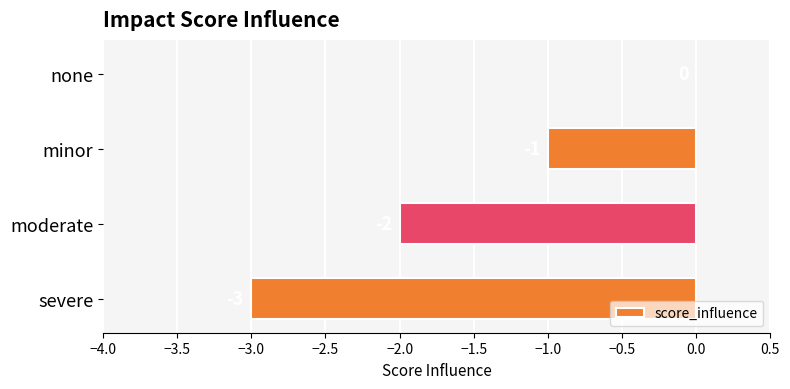

Is it true that the value at severe is -4?

False